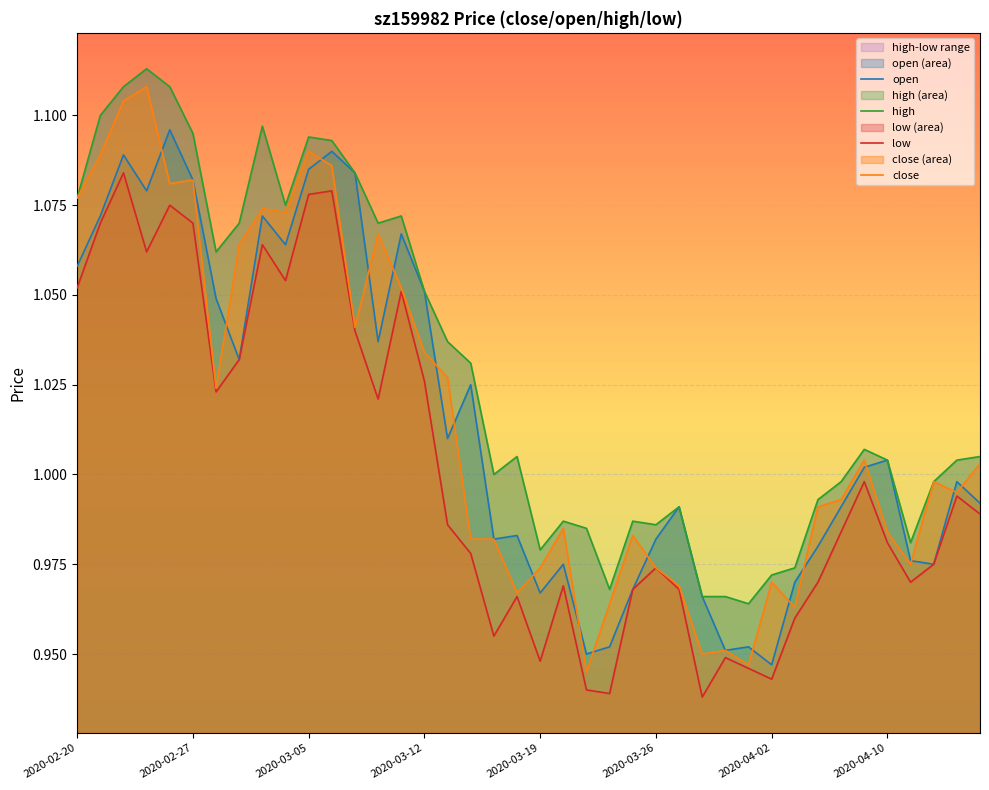

What is the difference between the maximum and minimum values in the low series?

0.1